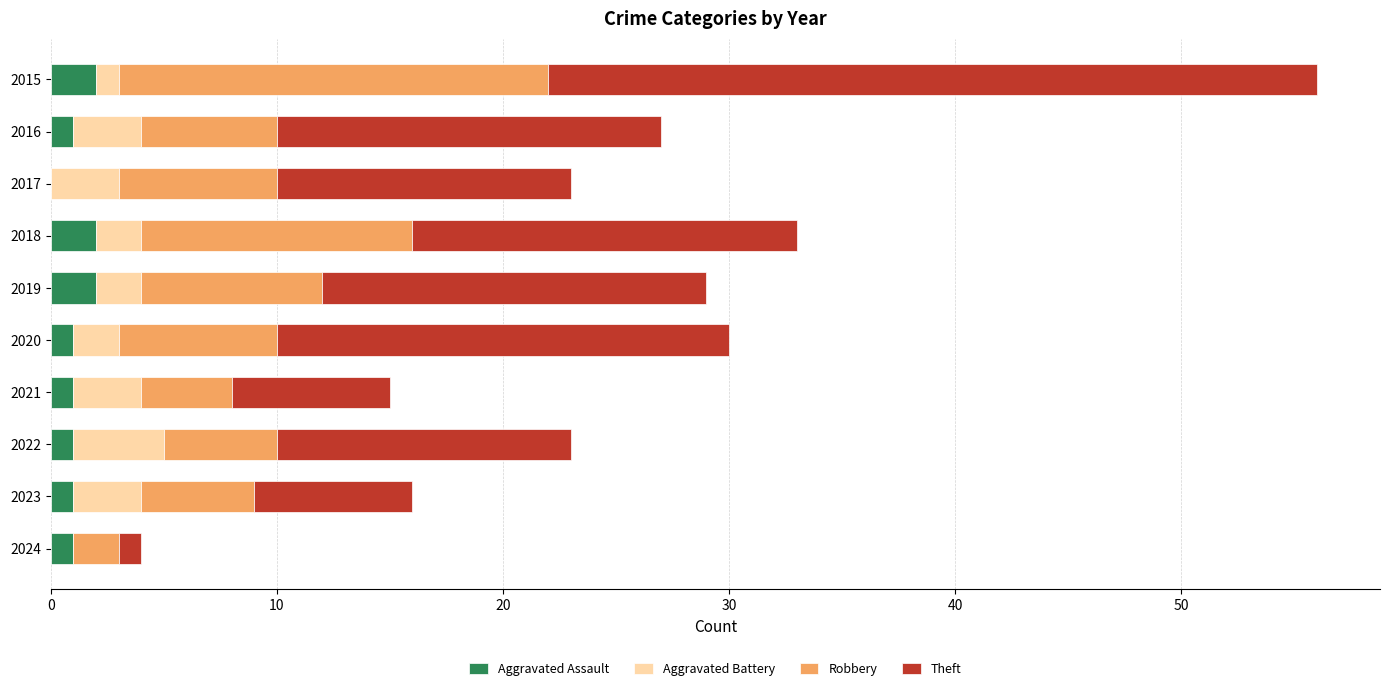

At which category is the sum across all series the highest?

2015